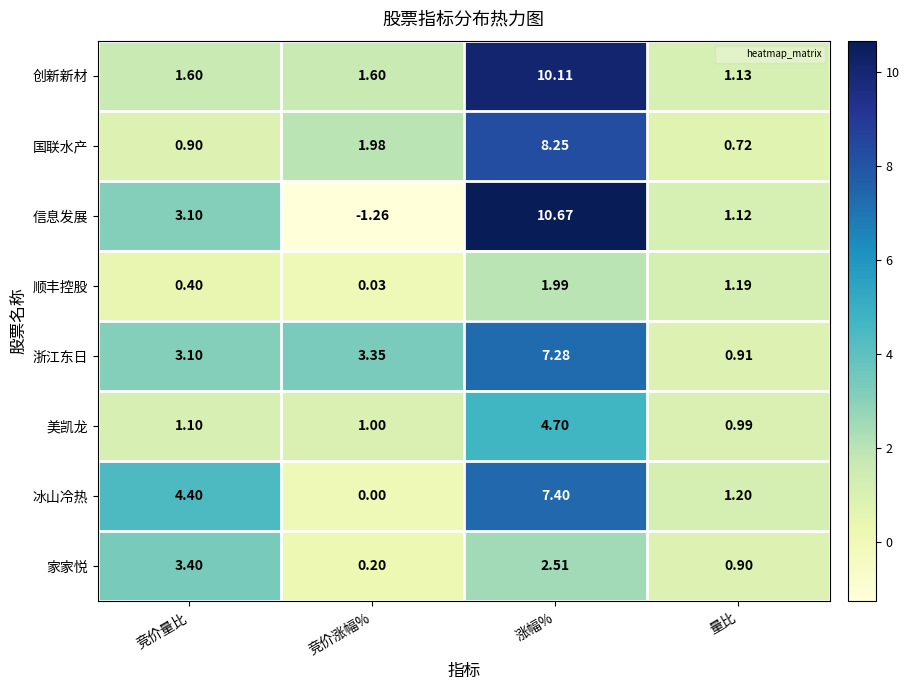

List the series in order of their peak value, lowest first.

顺丰控股, 家家悦, 美凯龙, 浙江东日, 冰山冷热, 国联水产, 创新新材, 信息发展